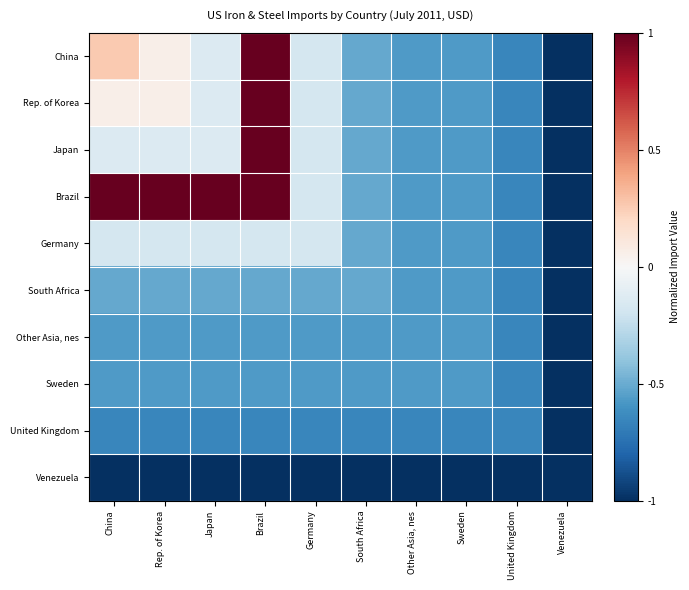

Reading left to right, list all the values displayed in this chart.

China: China=0.3	Rep. of Korea=0.1	Japan=-0.1	Brazil=1.0	Germany=-0.2	South Africa=-0.5	Other Asia, nes=-0.6	Sweden=-0.6	United Kingdom=-0.7	Venezuela=-1.0
Rep. of Korea: China=0.1	Rep. of Korea=0.1	Japan=-0.1	Brazil=1.0	Germany=-0.2	South Africa=-0.5	Other Asia, nes=-0.6	Sweden=-0.6	United Kingdom=-0.7	Venezuela=-1.0
Japan: China=-0.1	Rep. of Korea=-0.1	Japan=-0.1	Brazil=1.0	Germany=-0.2	South Africa=-0.5	Other Asia, nes=-0.6	Sweden=-0.6	United Kingdom=-0.7	Venezuela=-1.0
Brazil: China=1.0	Rep. of Korea=1.0	Japan=1.0	Brazil=1.0	Germany=-0.2	South Africa=-0.5	Other Asia, nes=-0.6	Sweden=-0.6	United Kingdom=-0.7	Venezuela=-1.0
Germany: China=-0.2	Rep. of Korea=-0.2	Japan=-0.2	Brazil=-0.2	Germany=-0.2	South Africa=-0.5	Other Asia, nes=-0.6	Sweden=-0.6	United Kingdom=-0.7	Venezuela=-1.0
South Africa: China=-0.5	Rep. of Korea=-0.5	Japan=-0.5	Brazil=-0.5	Germany=-0.5	South Africa=-0.5	Other Asia, nes=-0.6	Sweden=-0.6	United Kingdom=-0.7	Venezuela=-1.0
Other Asia, nes: China=-0.6	Rep. of Korea=-0.6	Japan=-0.6	Brazil=-0.6	Germany=-0.6	South Africa=-0.6	Other Asia, nes=-0.6	Sweden=-0.6	United Kingdom=-0.7	Venezuela=-1.0
Sweden: China=-0.6	Rep. of Korea=-0.6	Japan=-0.6	Brazil=-0.6	Germany=-0.6	South Africa=-0.6	Other Asia, nes=-0.6	Sweden=-0.6	United Kingdom=-0.7	Venezuela=-1.0
United Kingdom: China=-0.7	Rep. of Korea=-0.7	Japan=-0.7	Brazil=-0.7	Germany=-0.7	South Africa=-0.7	Other Asia, nes=-0.7	Sweden=-0.7	United Kingdom=-0.7	Venezuela=-1.0
Venezuela: China=-1.0	Rep. of Korea=-1.0	Japan=-1.0	Brazil=-1.0	Germany=-1.0	South Africa=-1.0	Other Asia, nes=-1.0	Sweden=-1.0	United Kingdom=-1.0	Venezuela=-1.0